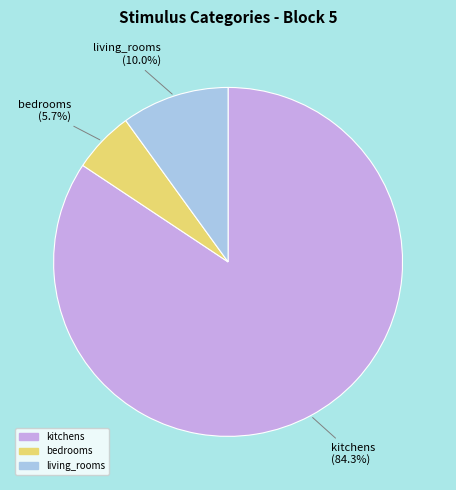

Is there a majority slice in this chart?

Yes